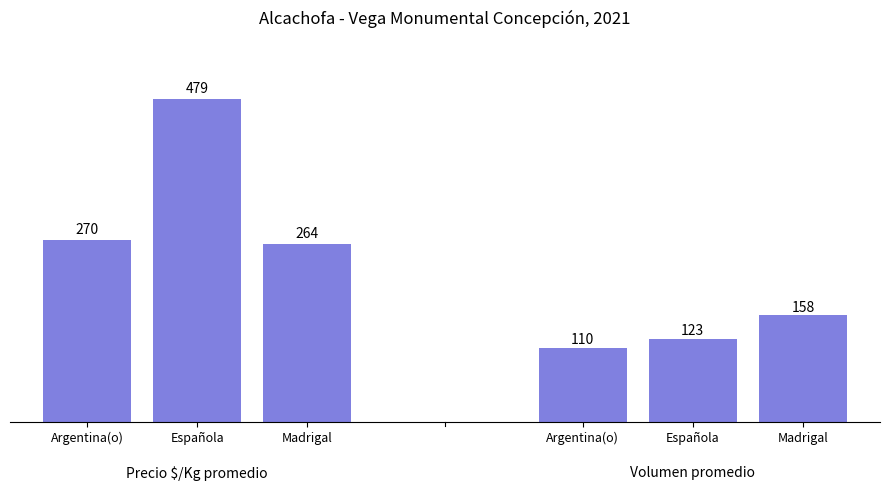

What is the average value of the Volumen promedio series?

130